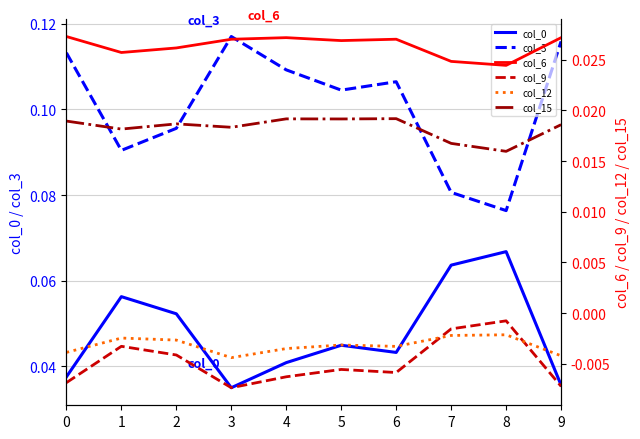

Reading left to right, list all the values displayed in this chart.

col_0: 0.0	0.1	0.1	0.0	0.0	0.0	0.0	0.1	0.1	0.0
col_3: 0.1	0.1	0.1	0.1	0.1	0.1	0.1	0.1	0.1	0.1
col_6: 0.0	0.0	0.0	0.0	0.0	0.0	0.0	0.0	0.0	0.0
col_9: -0.0	-0.0	-0.0	-0.0	-0.0	-0.0	-0.0	-0.0	-0.0	-0.0
col_12: -0.0	-0.0	-0.0	-0.0	-0.0	-0.0	-0.0	-0.0	-0.0	-0.0
col_15: 0.0	0.0	0.0	0.0	0.0	0.0	0.0	0.0	0.0	0.0